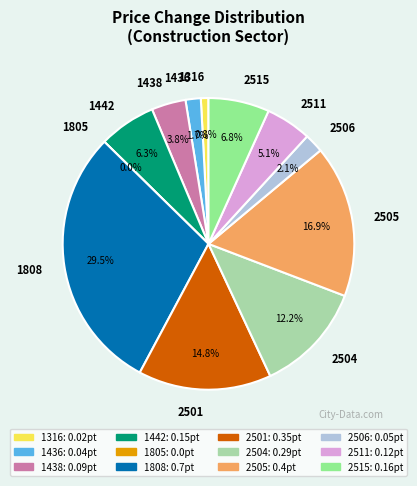

Count the number of slices in the pie.

12